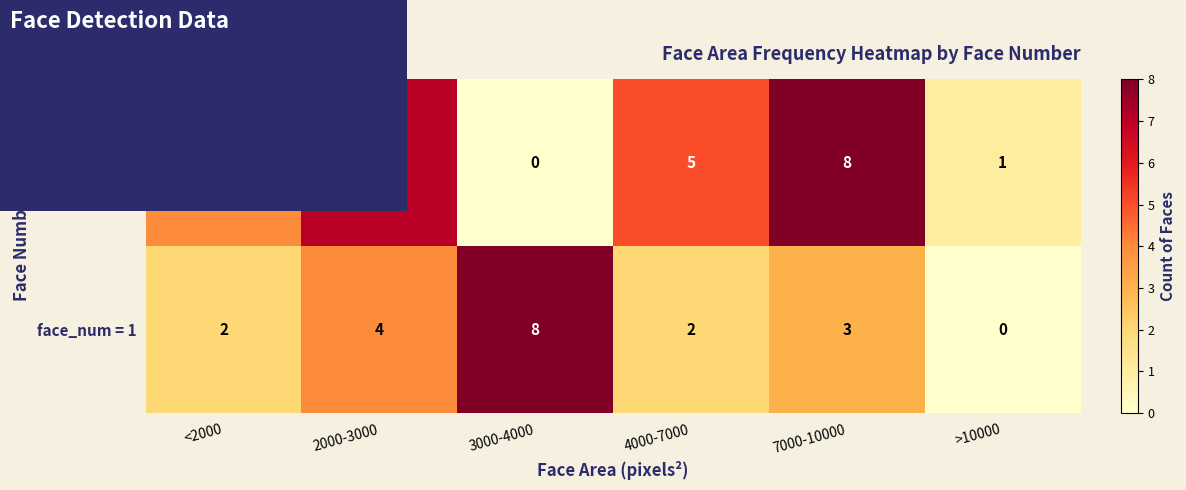

What is the approximate value of face_num = 0 at 4000-7000?

5